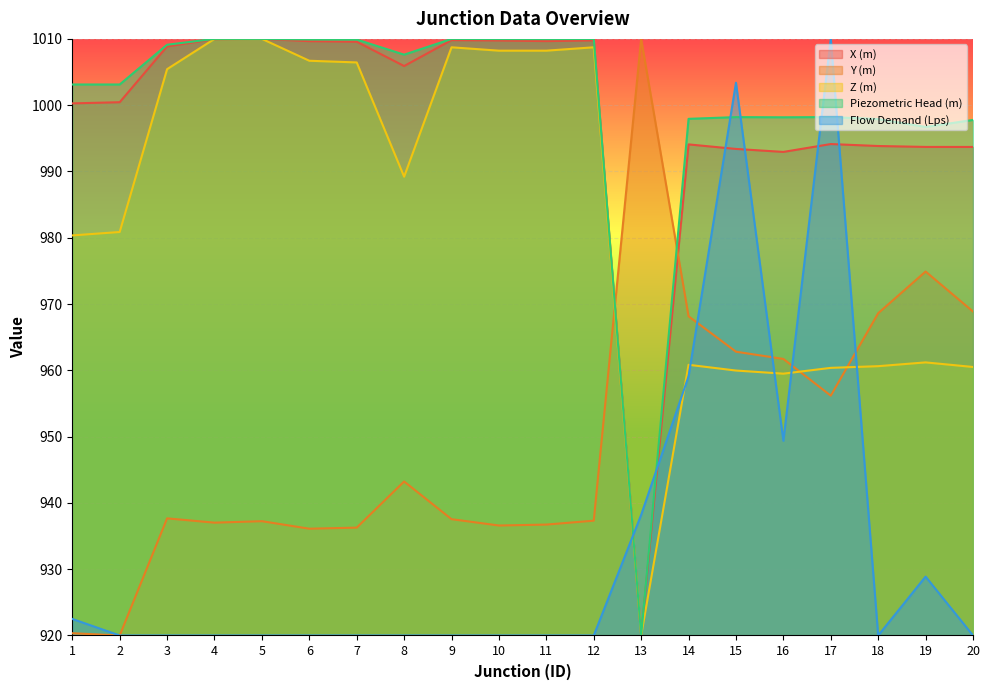

Reading right to left, extract all data points from this chart.

X (m): 993.7	993.7	993.8	994.1	993.0	993.4	994.1	920.0	1009.8	1009.7	1009.8	1009.8	1005.9	1009.6	1009.7	1010.0	1010.0	1008.9	1000.4	1000.3
Y (m): 968.9	974.9	968.6	956.2	961.7	962.8	968.2	1010.0	937.3	936.7	936.6	937.5	943.2	936.3	936.1	937.2	937.0	937.7	920.0	920.3
Z (m): 960.5	961.2	960.6	960.4	959.5	960.0	960.8	920.0	1008.7	1008.2	1008.2	1008.7	989.2	1006.4	1006.7	1010.0	1010.0	1005.4	980.9	980.4
Piezometric Head (m): 997.8	996.7	997.9	998.2	998.2	998.2	997.9	920.0	1010.0	1010.0	1010.0	1010.0	1007.6	1009.9	1009.9	1010.0	1010.0	1009.1	1003.1	1003.1
Flow Demand (Lps): 920.0	928.9	920.0	1010.0	949.4	1003.4	959.1	938.2	920.0	920.0	920.0	920.0	920.0	920.0	920.0	920.0	920.0	920.0	920.0	922.5